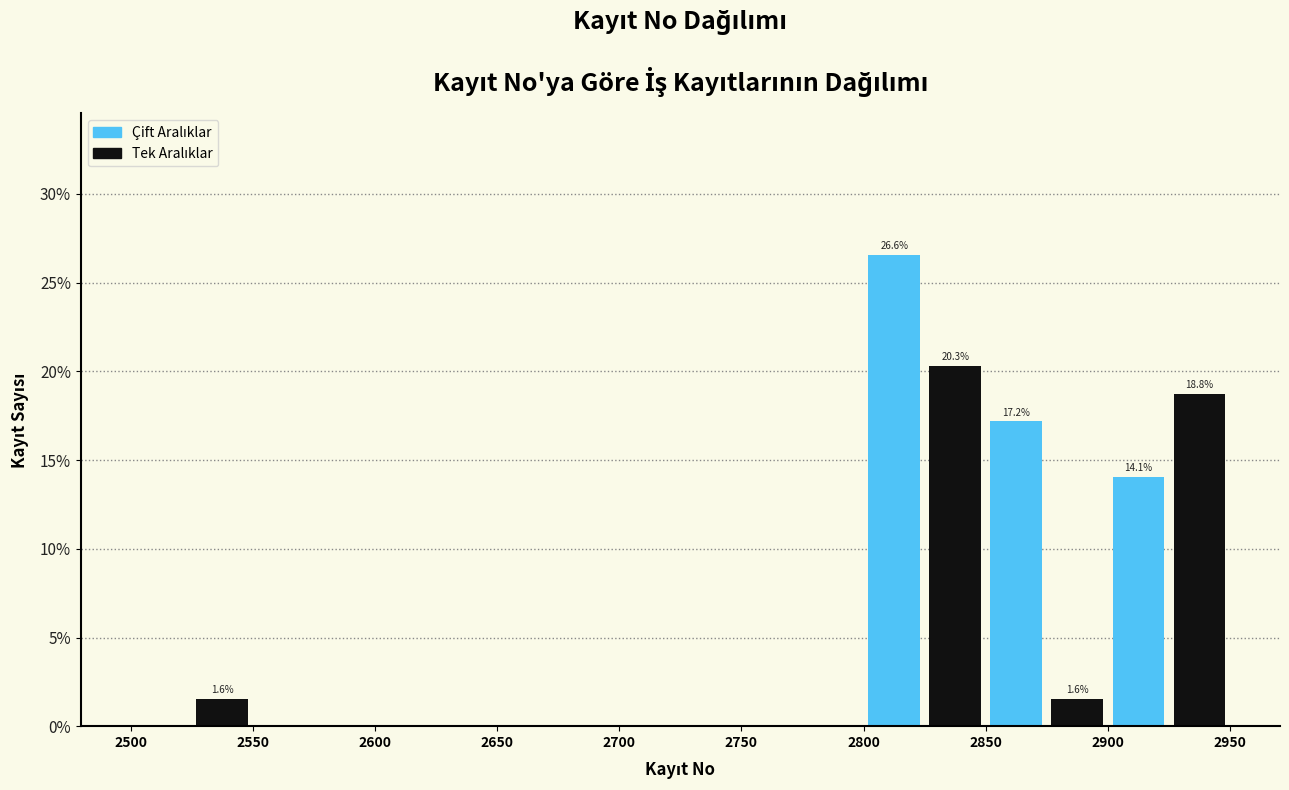

Which range on the x-axis has the tallest bar?

2800 to 2825